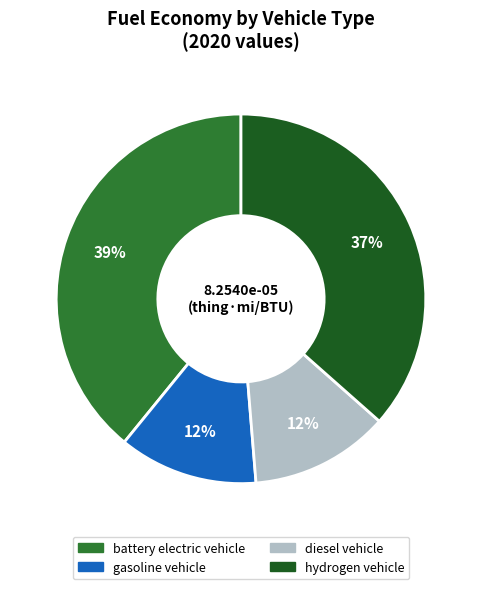

To the nearest percent, what is the average slice percentage?

25%